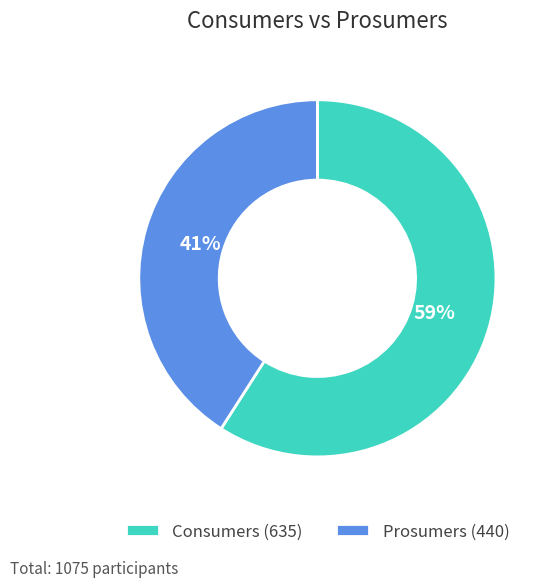

To the nearest percent, what is the combined percentage of Prosumers and Consumers?

100%